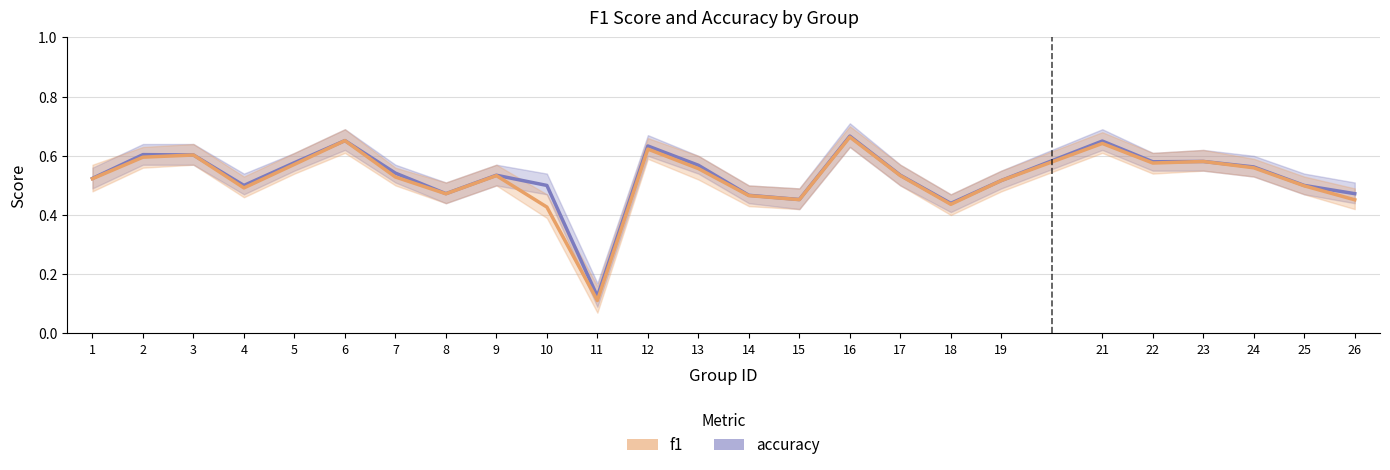

What value does the f1 series have at 1?

0.5